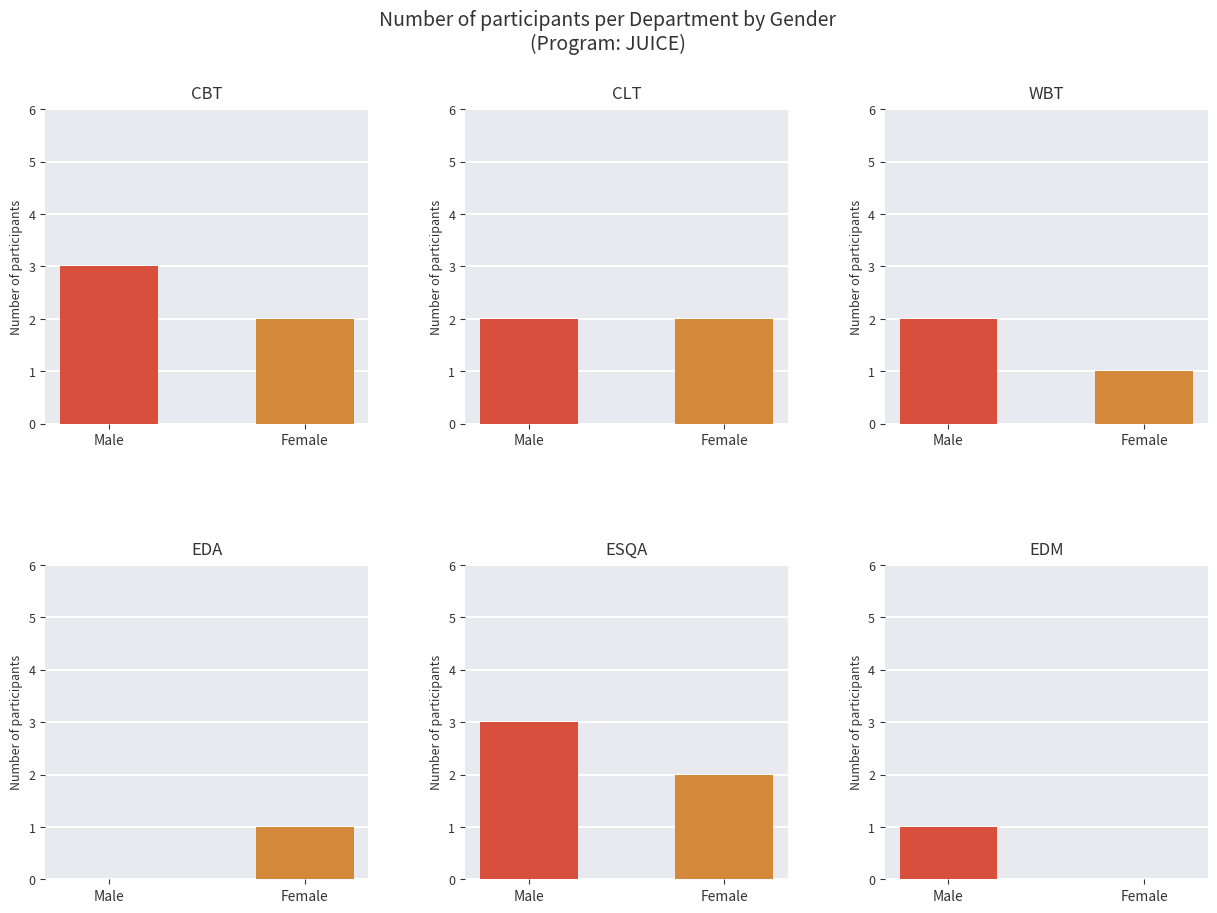

What is the sum of all WBT values?

3